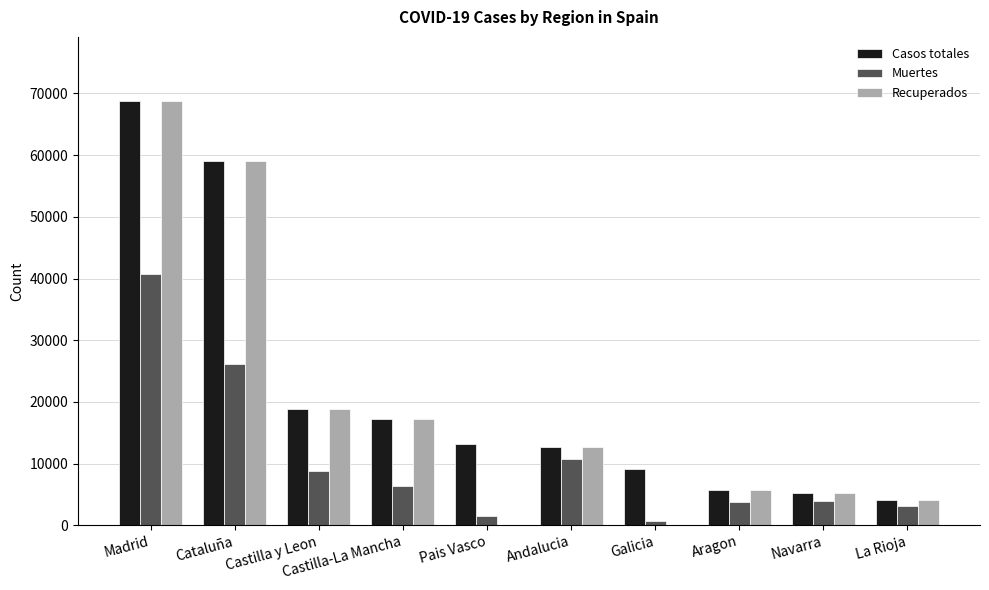

What value does the Recuperados series have at Castilla y Leon?

18907